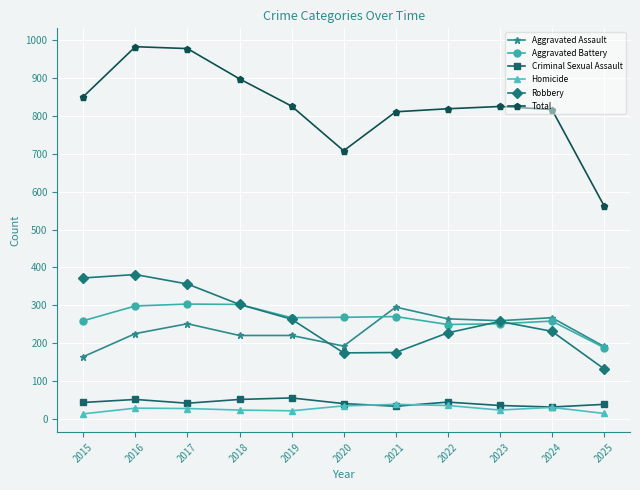

What is the difference between the highest and lowest values at 2018?

875